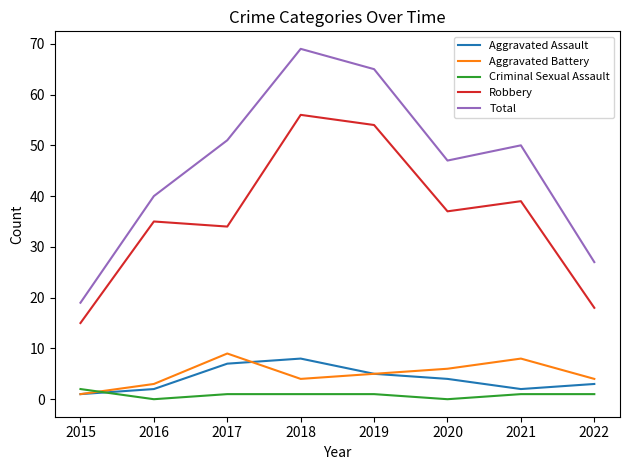

How many times do Aggravated Battery and Criminal Sexual Assault cross each other?

1